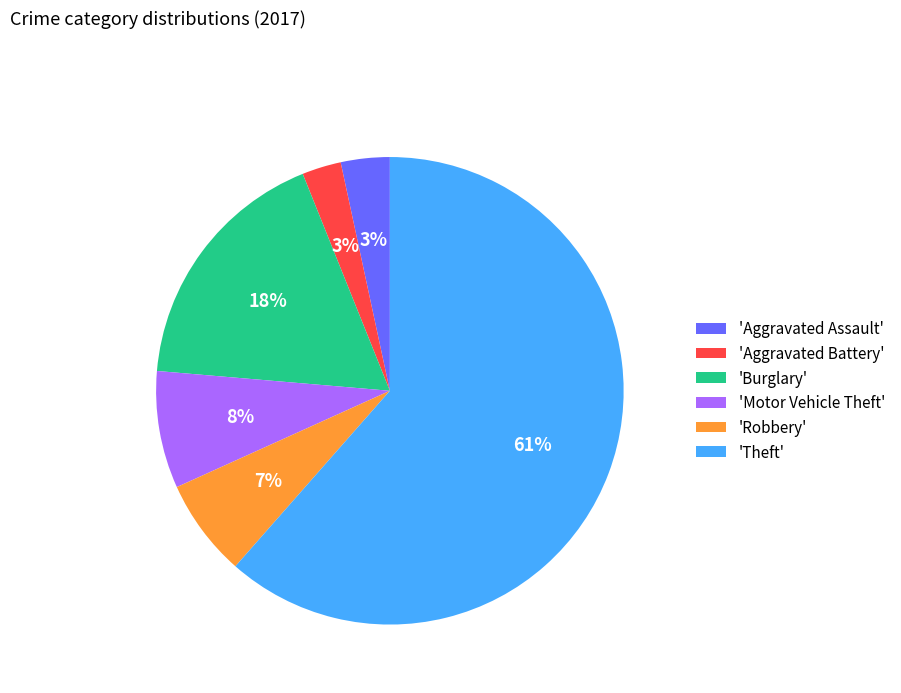

Do 'Robbery' and 'Theft' together represent more than half of the pie?

Yes